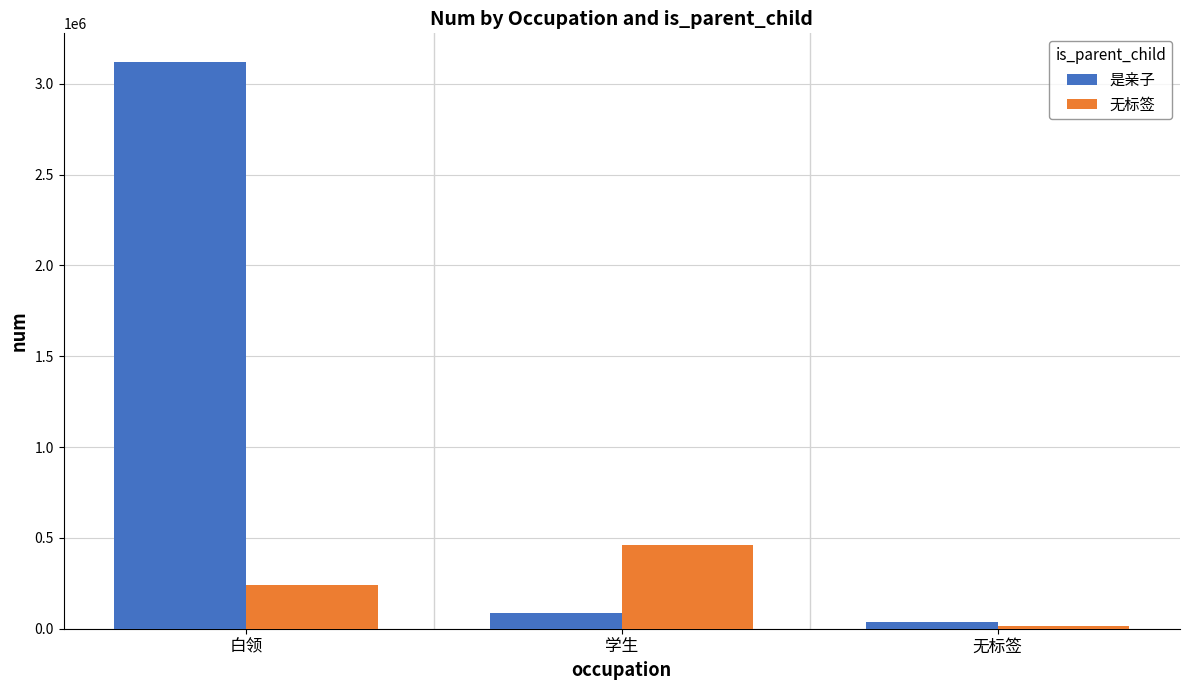

How many groups of bars are there?

3